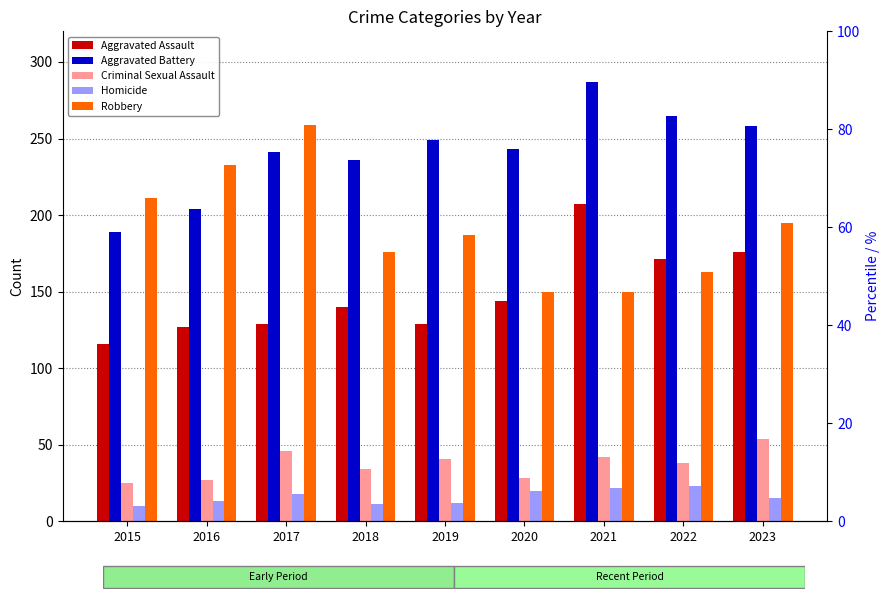

True or false: Aggravated Battery has a value of 258 at 2023.

True